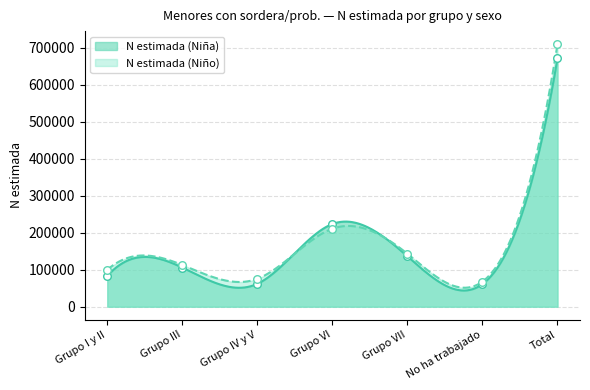

Which series has the largest Y range (max minus min)?

N estimada (Niño)